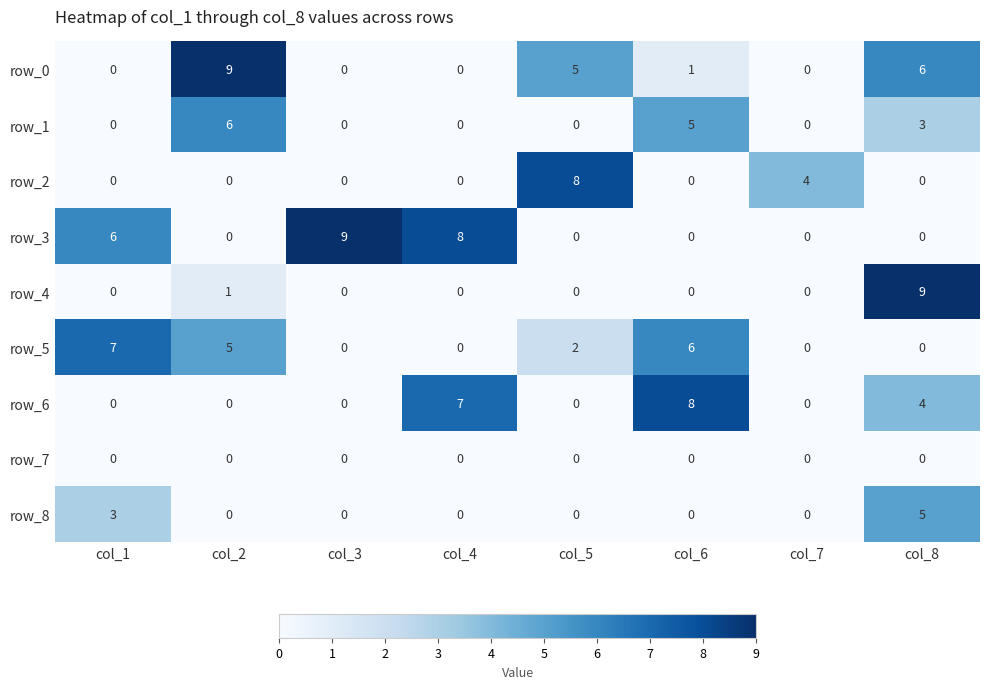

What is the spread (max minus min) of values at col_7?

4